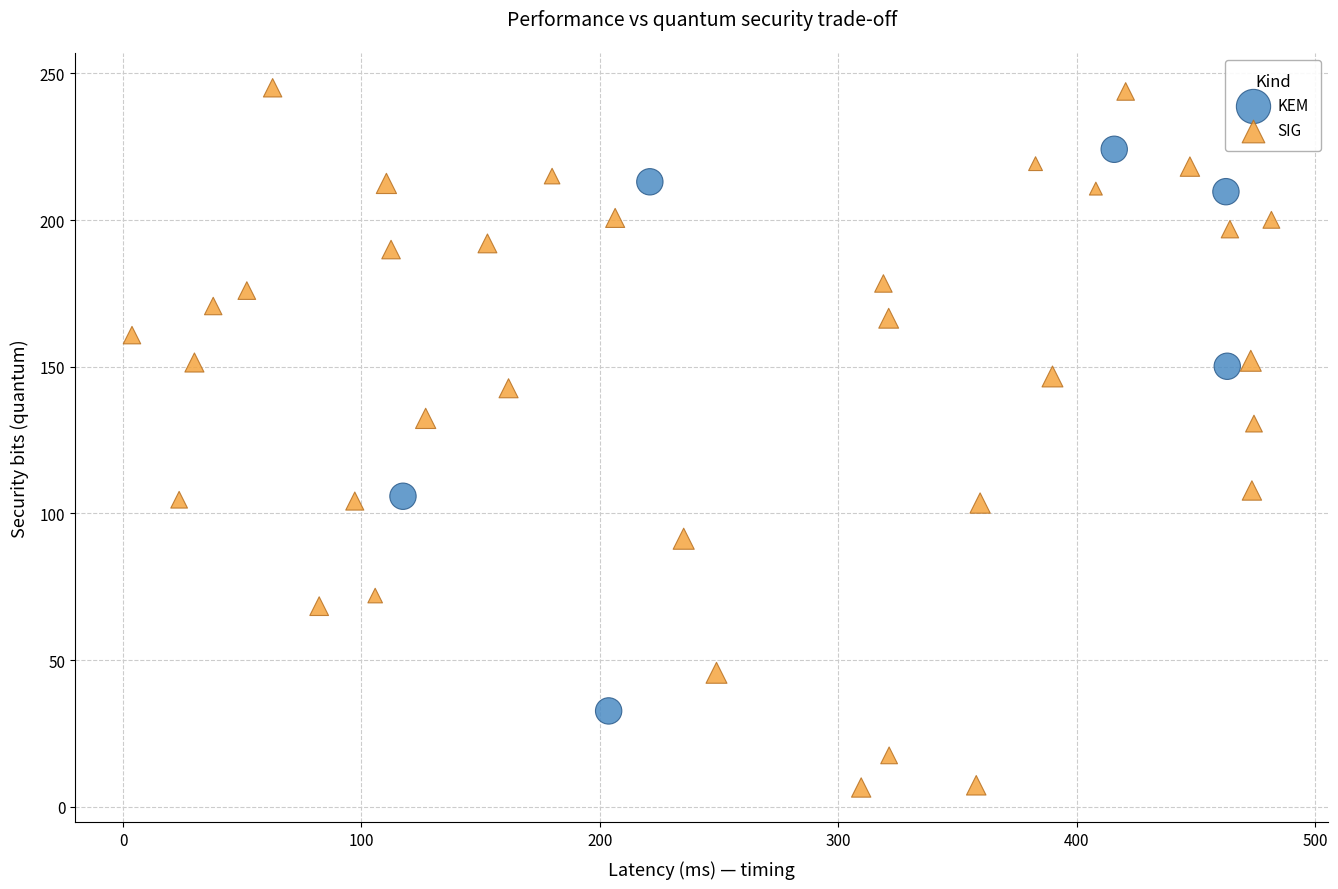

Which series reaches the minimum Y coordinate?

SIG